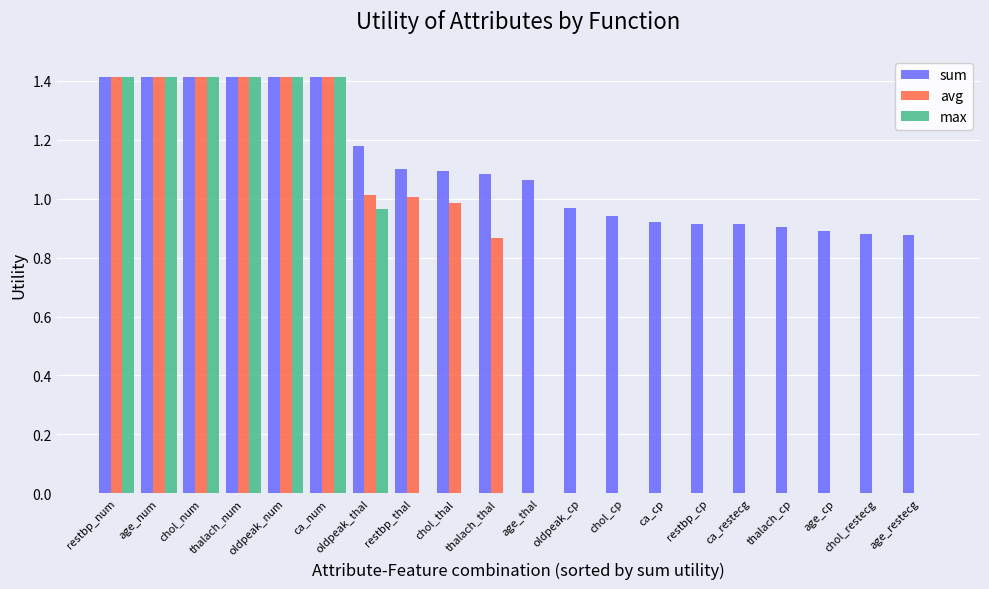

What is the highest value of the sum series?

1.4